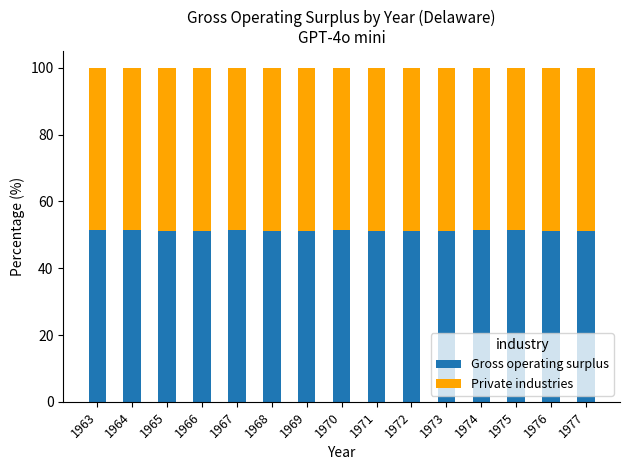

True or false: Gross operating surplus has a value of 51.0 at 1977.

True